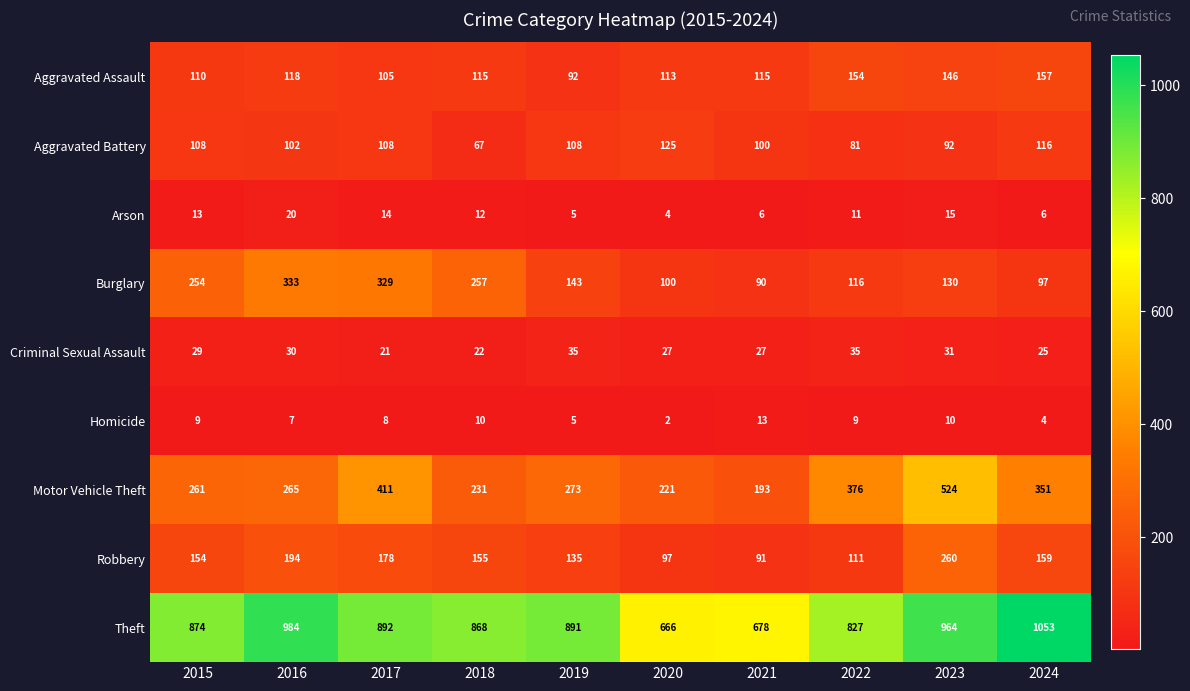

True or false: Arson has a value of 25 at 2023.

False